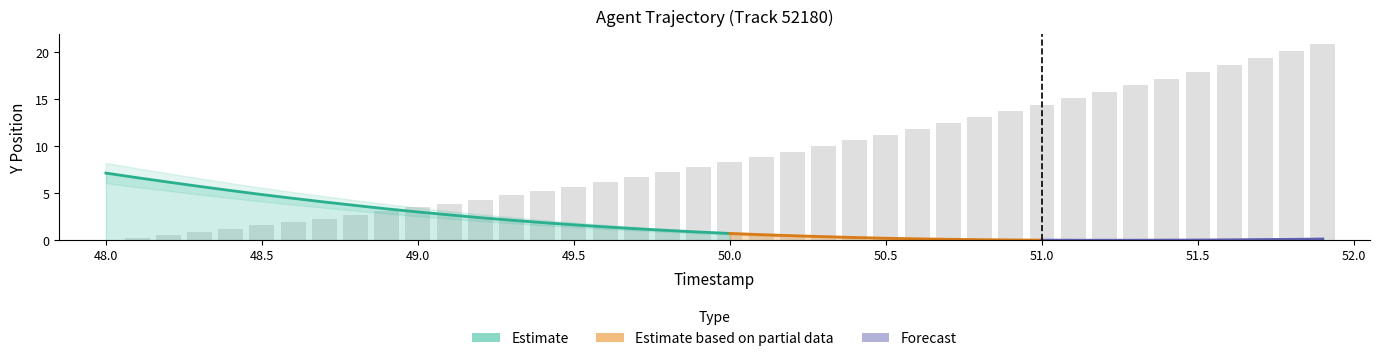

Reading left to right, list all the values displayed in this chart.

0.0	0.3	0.6	0.9	1.2	1.6	1.9	2.3	2.7	3.1	3.5	3.9	4.3	4.8	5.2	5.7	6.2	6.7	7.2	7.8	8.3	8.9	9.4	10.0	10.6	11.2	11.9	12.5	13.1	13.8	14.4	15.1	15.8	16.5	17.2	17.9	18.7	19.4	20.2	20.9